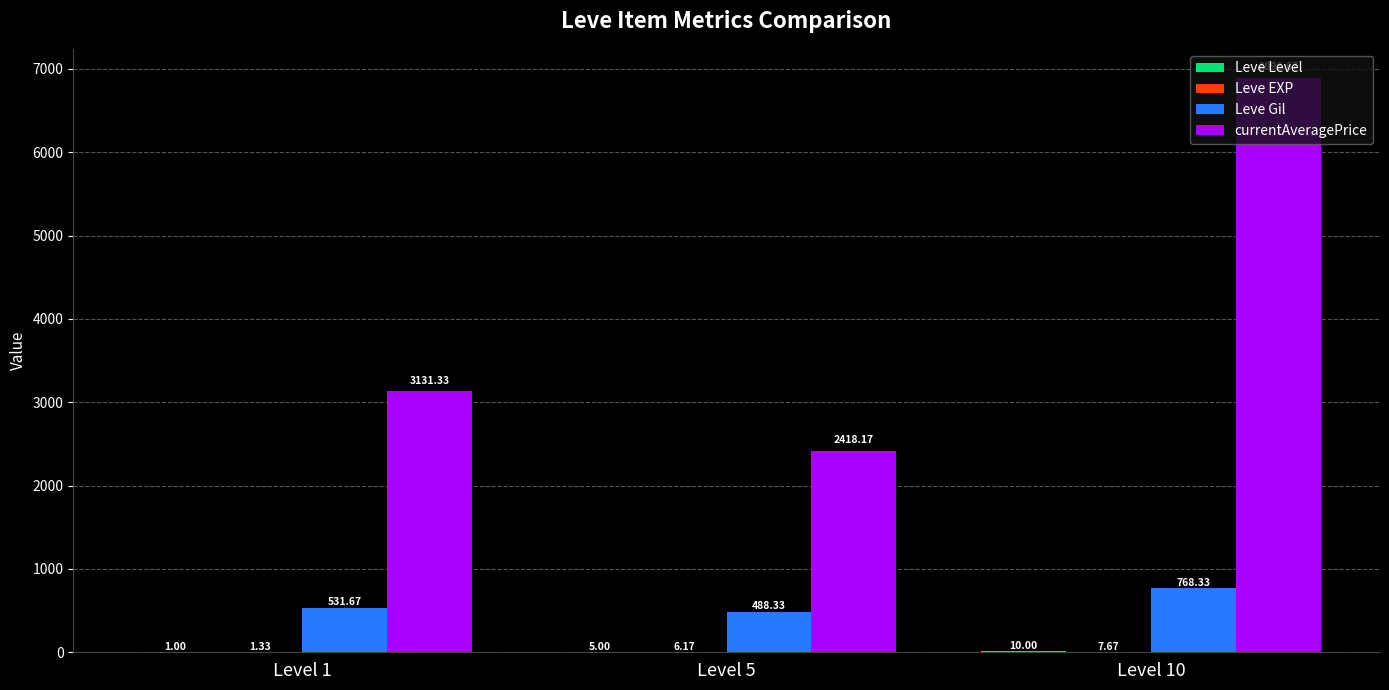

What is the total value across all series at Level 10?

7682.7